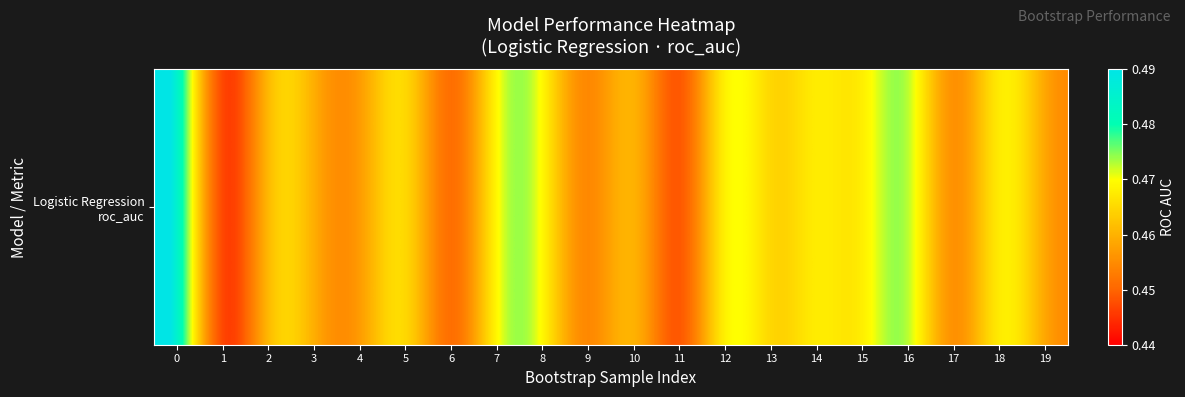

Between 12 and 6, which is larger?

12